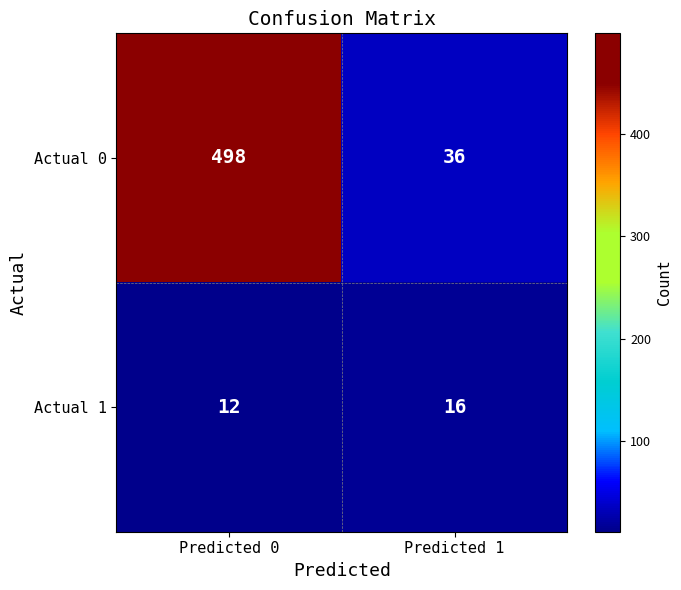

What is the average value of the Actual 1 series?

14